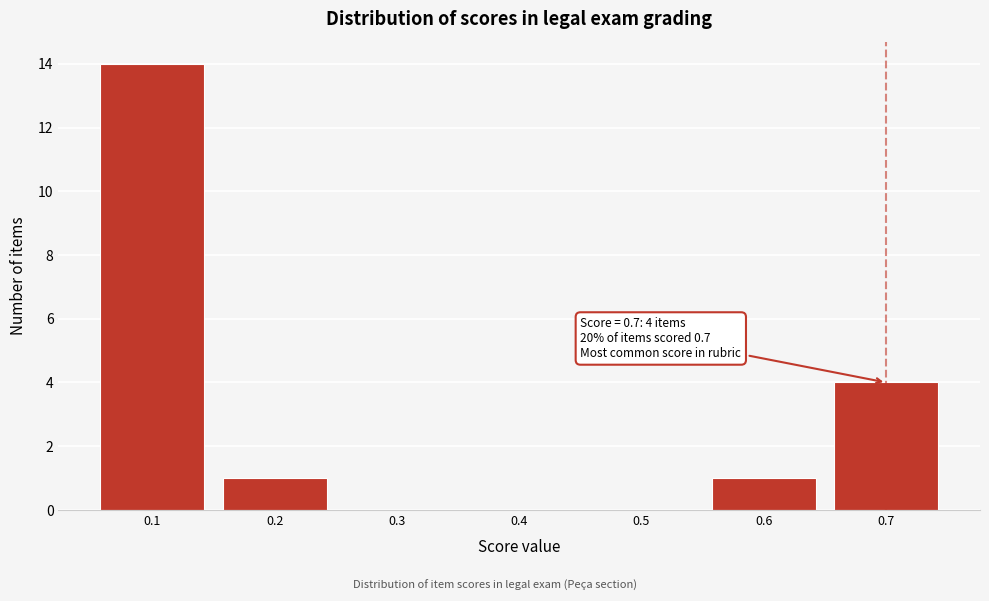

Over which range of the x-axis is the bar tallest?

0.05 to 0.15